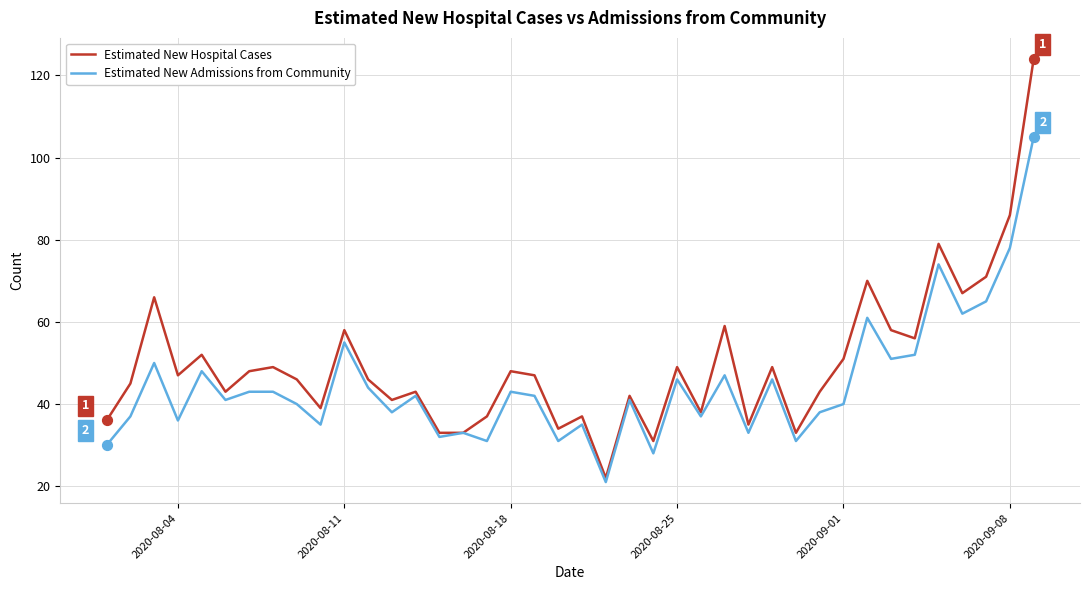

Which series has the widest spread of values?

Estimated New Hospital Cases